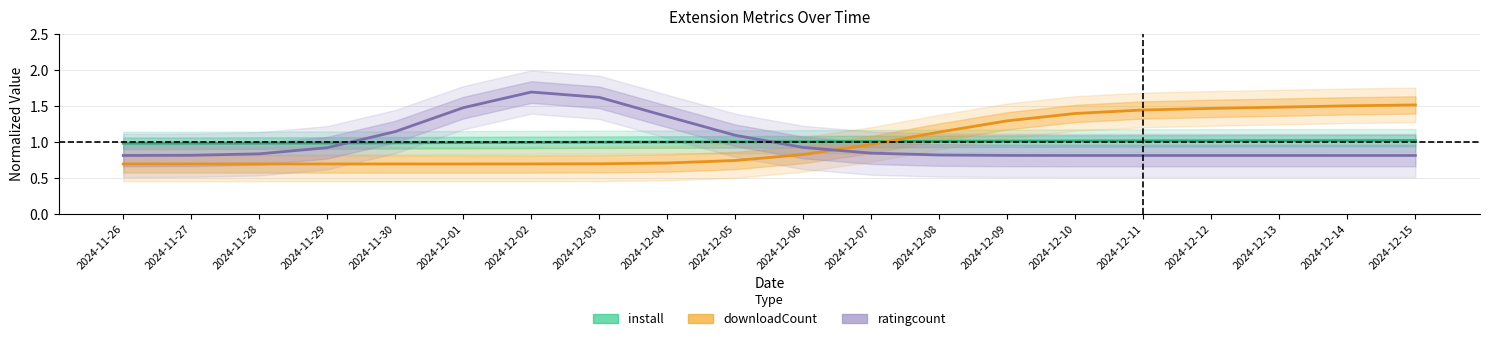

Where do ratingcount and downloadCount first cross each other?

2024-12-06 and 2024-12-07